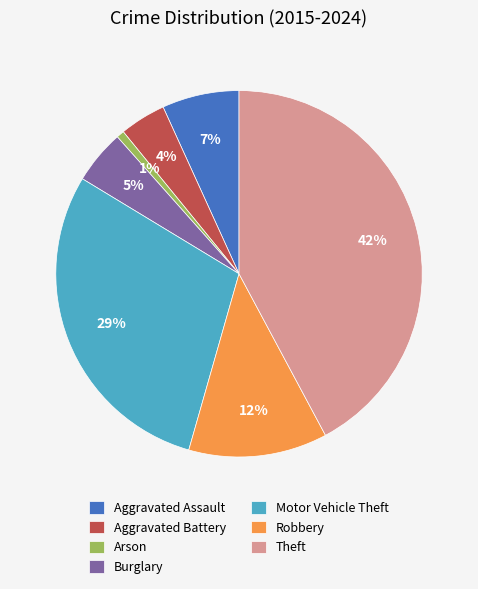

Rank the categories by value from lowest to highest.

Arson, Aggravated Battery, Burglary, Aggravated Assault, Robbery, Motor Vehicle Theft, Theft